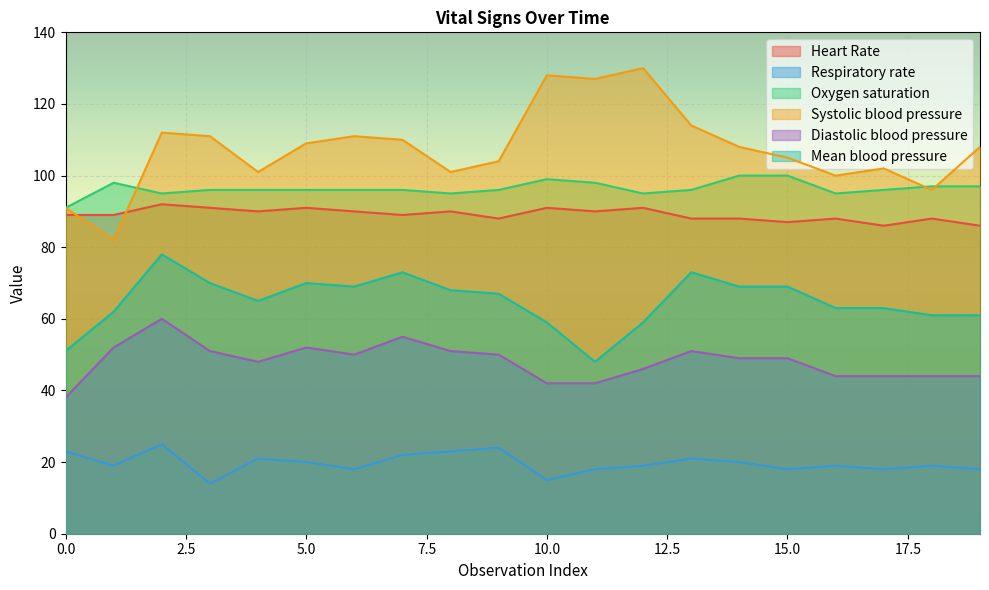

What is the average value of the Respiratory rate series?

20